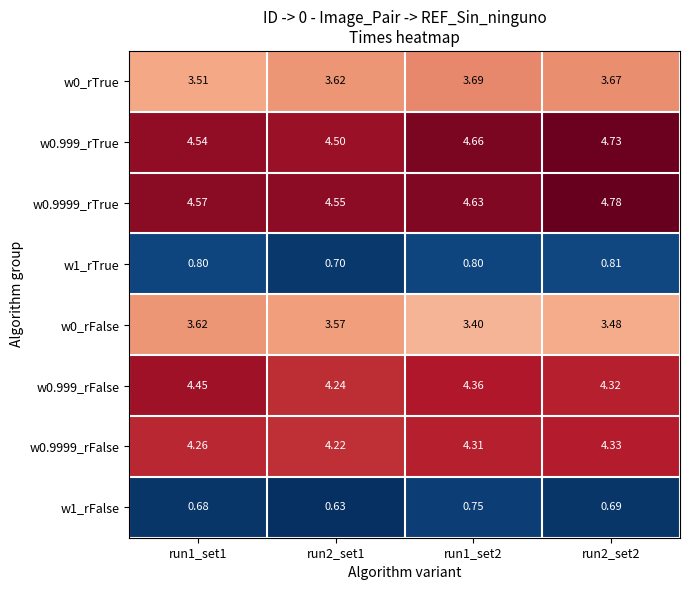

Is the value of w0.999_rFalse at run1_set2 greater than the value of w0_rTrue at run2_set1?

Yes